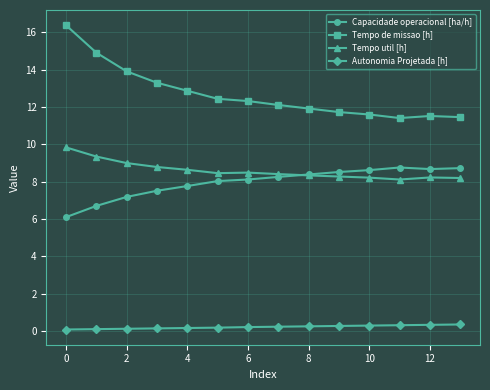

At how many categories does at least one series exceed 3?

14